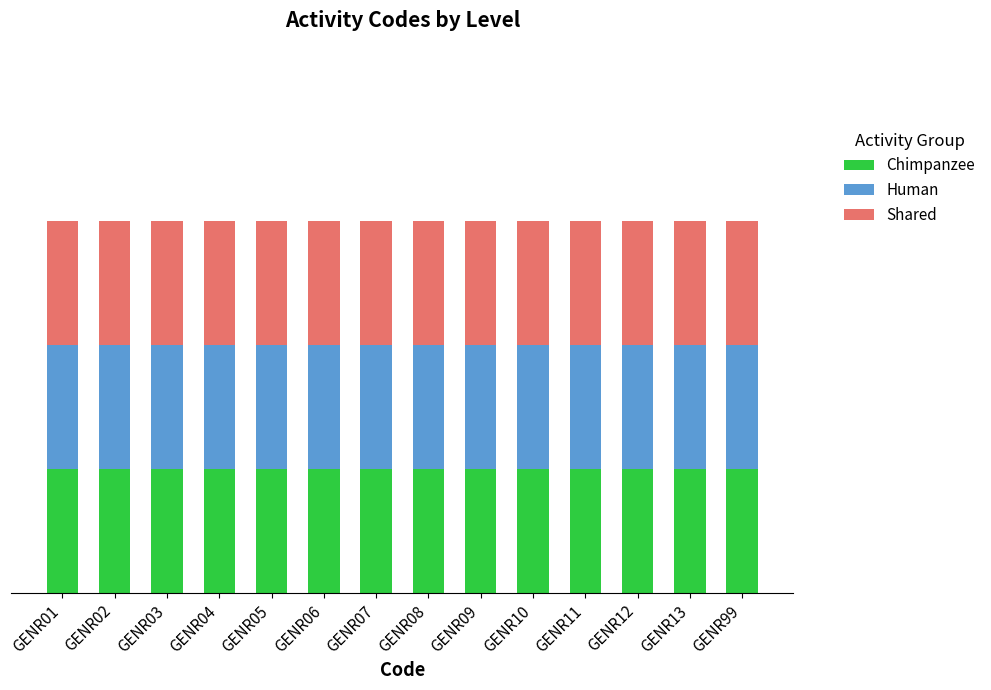

What value does the Human series have at GENR03?

0.3